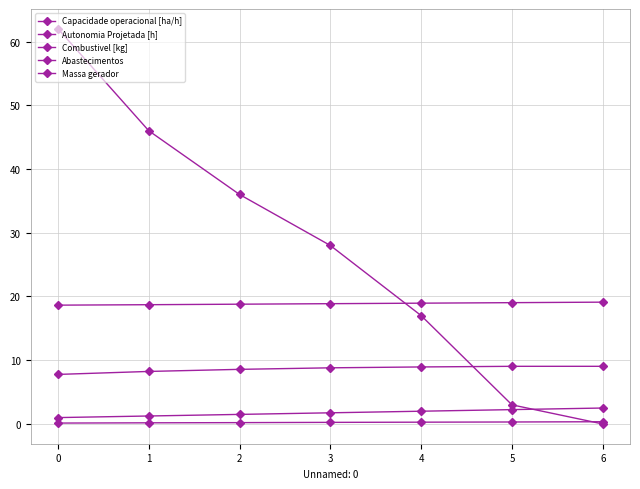

How many lines are shown in the chart?

5